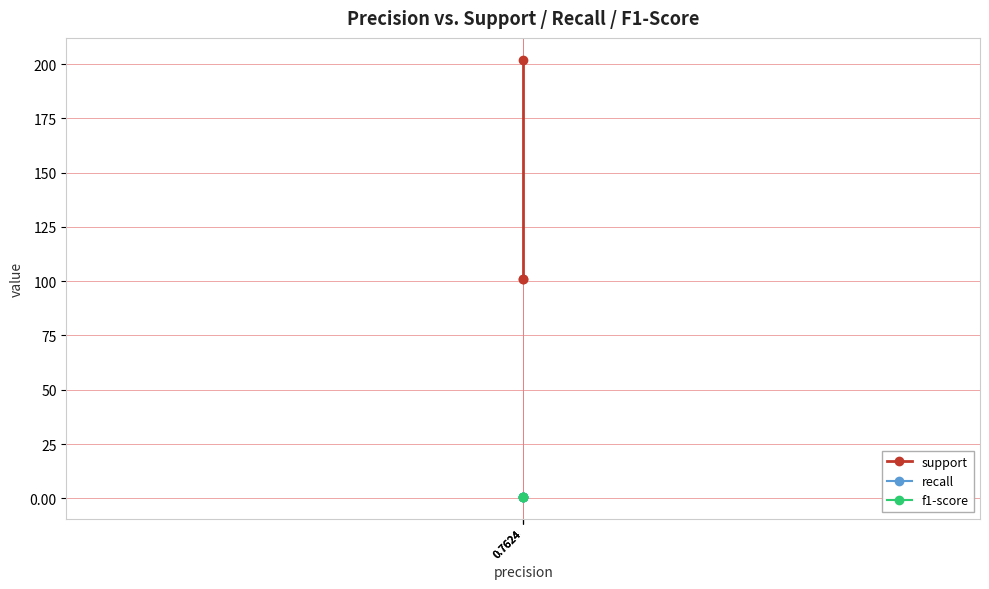

The value of f1-score at 0.7624 is 0.8. True or false?

True